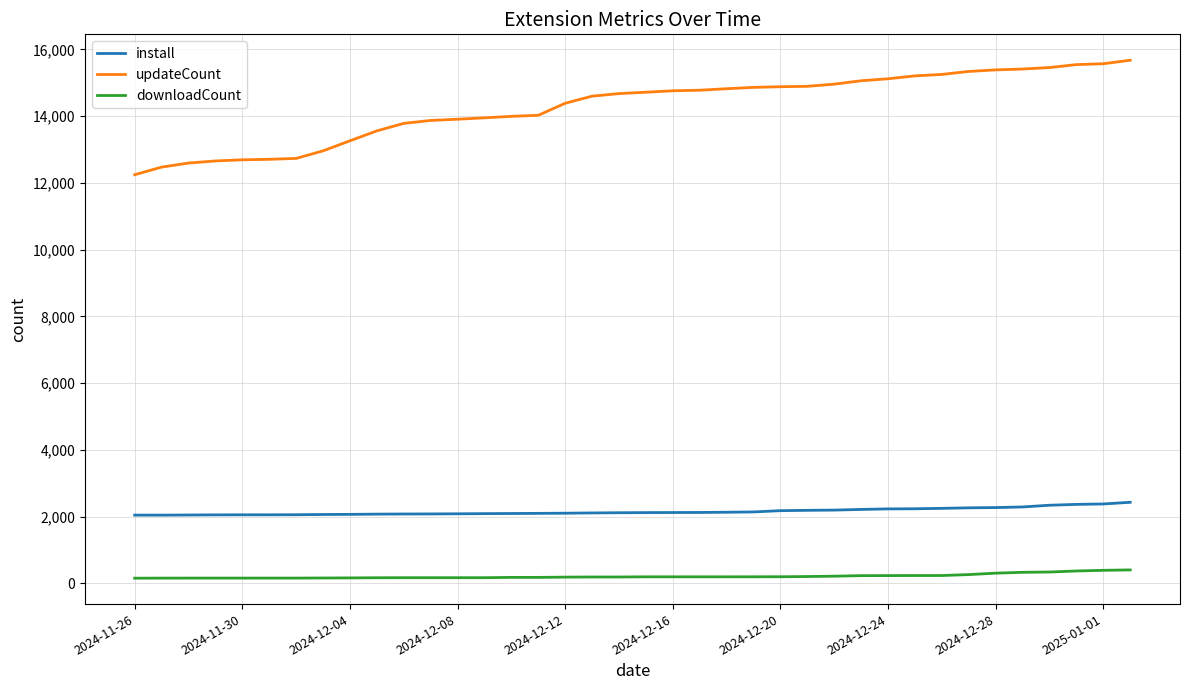

What is the maximum value for downloadCount?

400